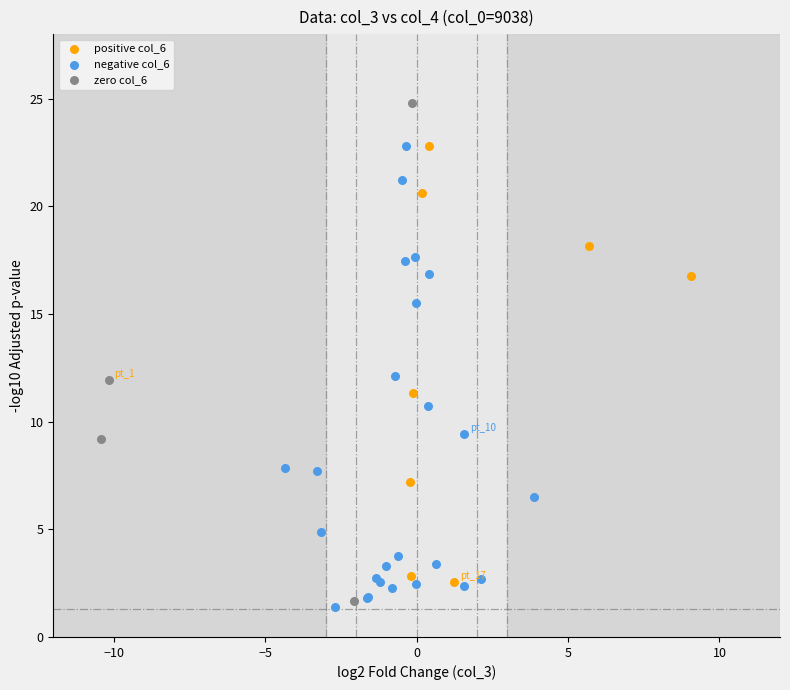

Which series reaches the maximum Y coordinate?

zero col_6